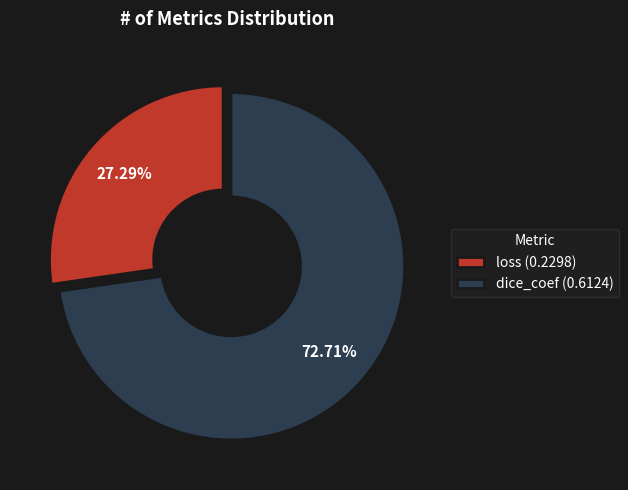

Between dice_coef (0.6124) and loss (0.2298), which is larger?

dice_coef (0.6124)